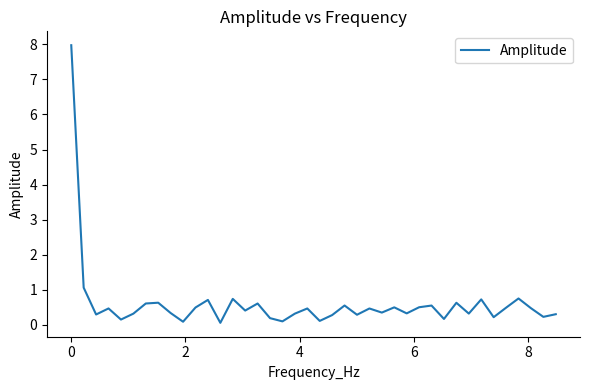

Count the number of data series in this chart.

1